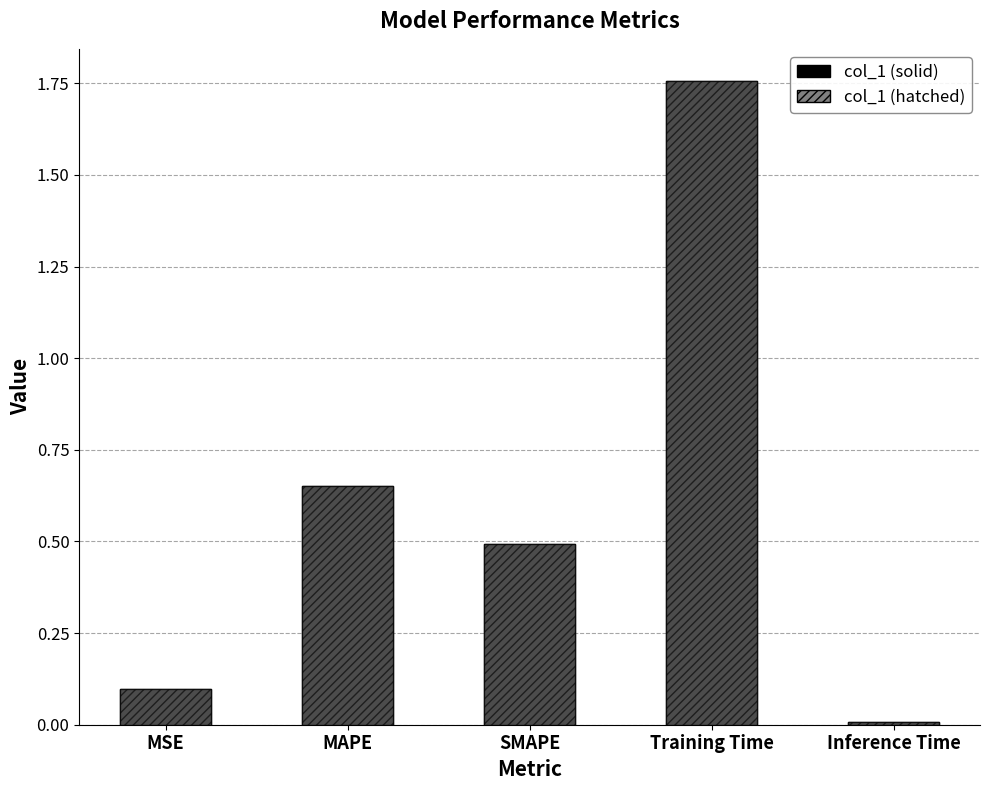

Reading left to right, what are all the values shown in this chart?

col_1: MSE=0.1	MAPE=0.7	SMAPE=0.5	Training Time=1.8	Inference Time=0.0
col_1 (overlay): MSE=0.1	MAPE=0.7	SMAPE=0.5	Training Time=1.8	Inference Time=0.0